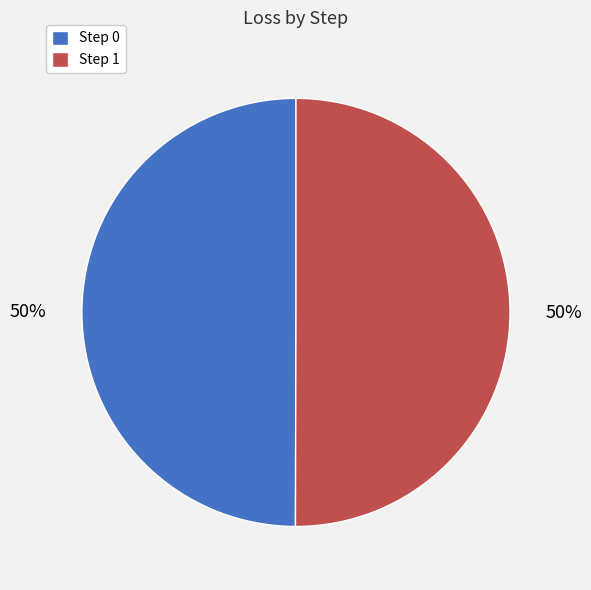

How many slices are in this pie chart?

2